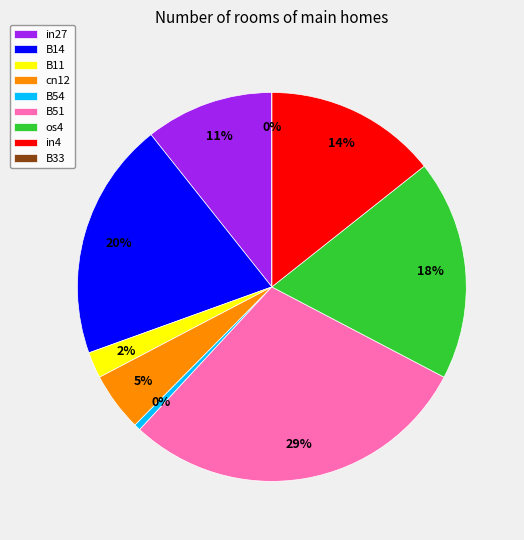

Which category has the biggest portion of the pie?

B51